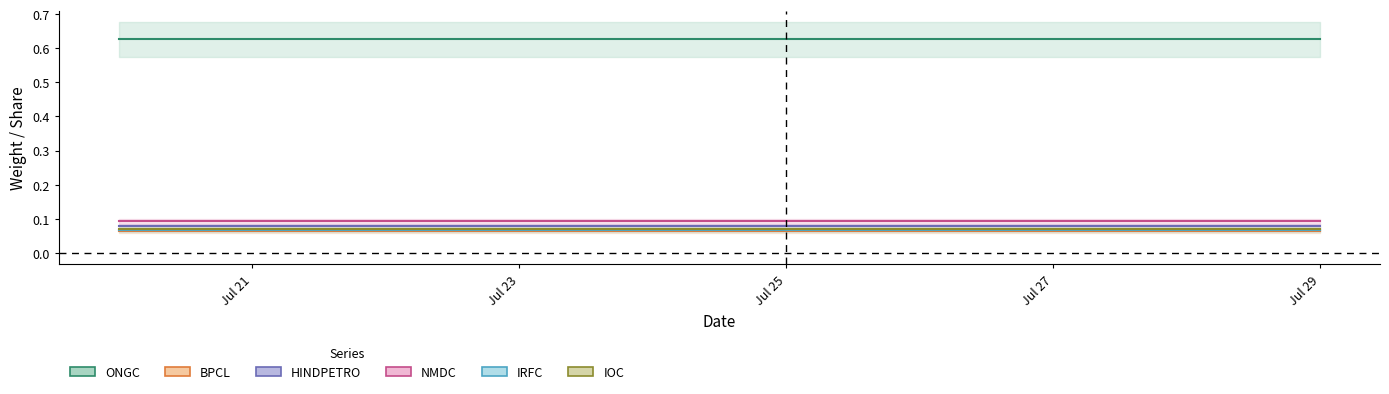

List the series in order of their peak value, lowest first.

BPCL, IRFC, IOC, HINDPETRO, NMDC, ONGC